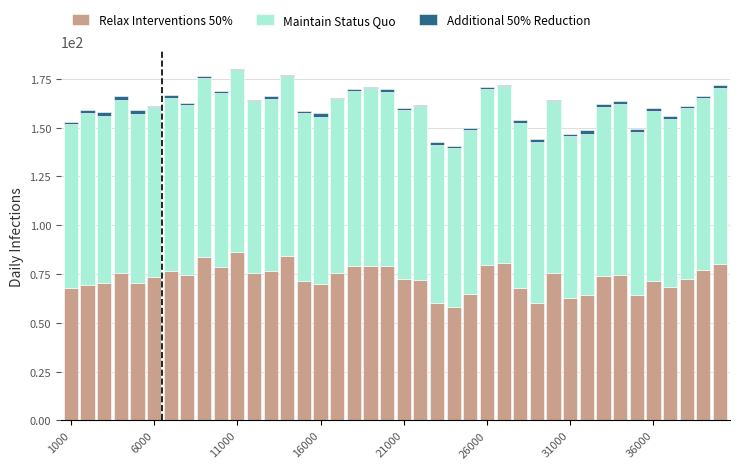

What is the highest value of the Relax Interventions 50% series?

86.5